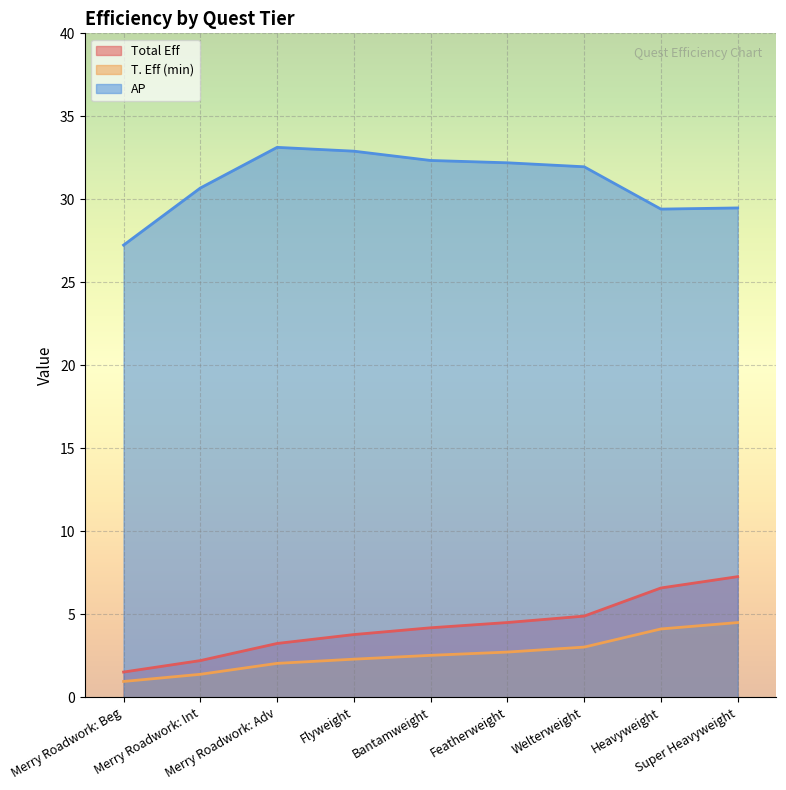

How many values in the T. Eff (min) series are below 2?

2